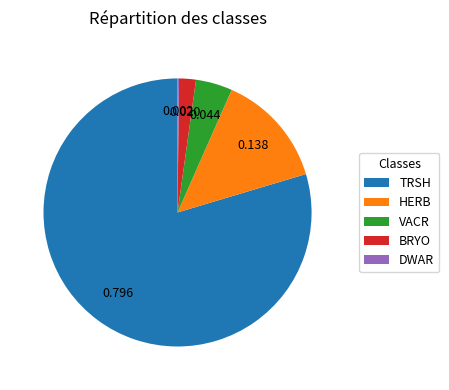

Do VACR and TRSH together represent more than half of the pie?

Yes